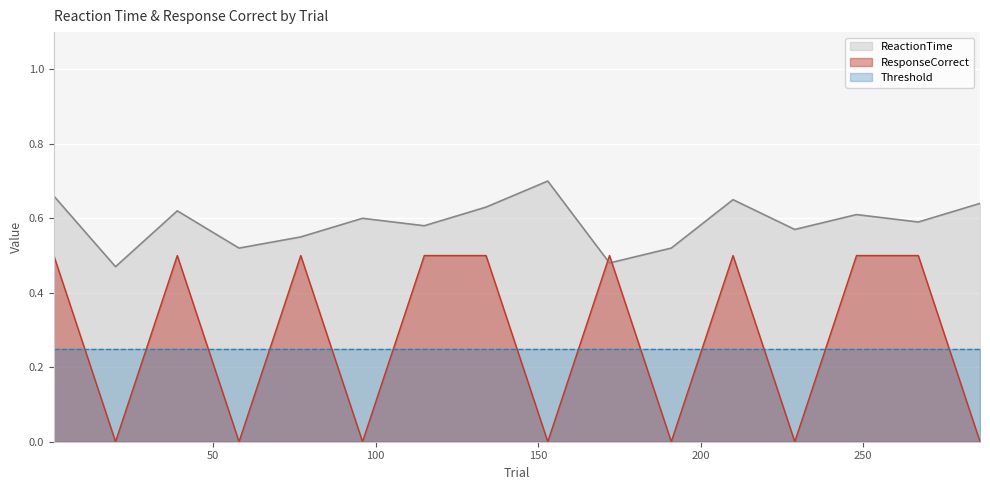

Rank the categories by ReactionTime value from lowest to highest.

11, 91, 31, 101, 41, 121, 61, 141, 51, 131, 21, 71, 151, 111, 1, 81